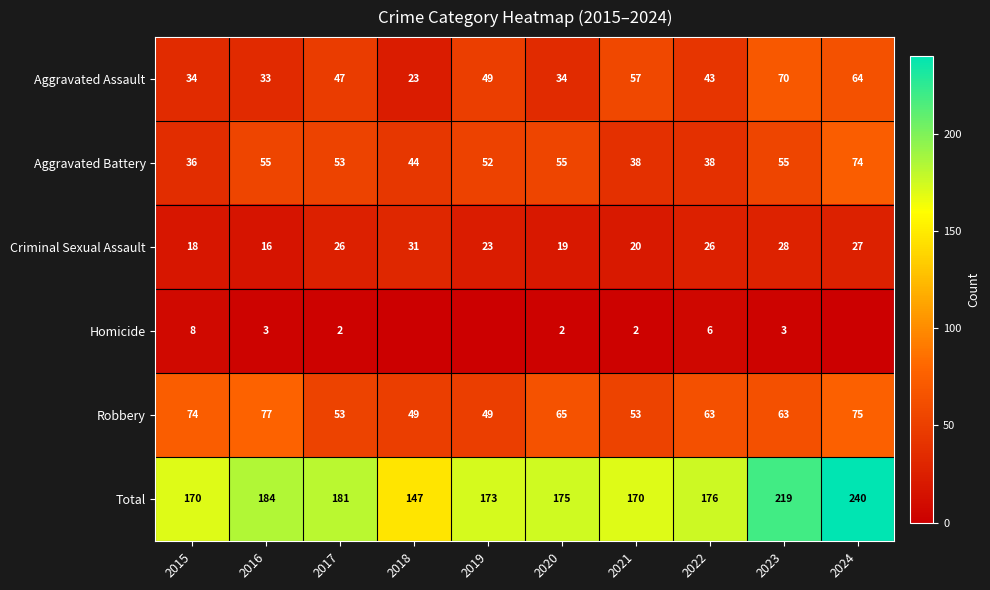

Read the Robbery value at 2017, to the nearest 10.

50